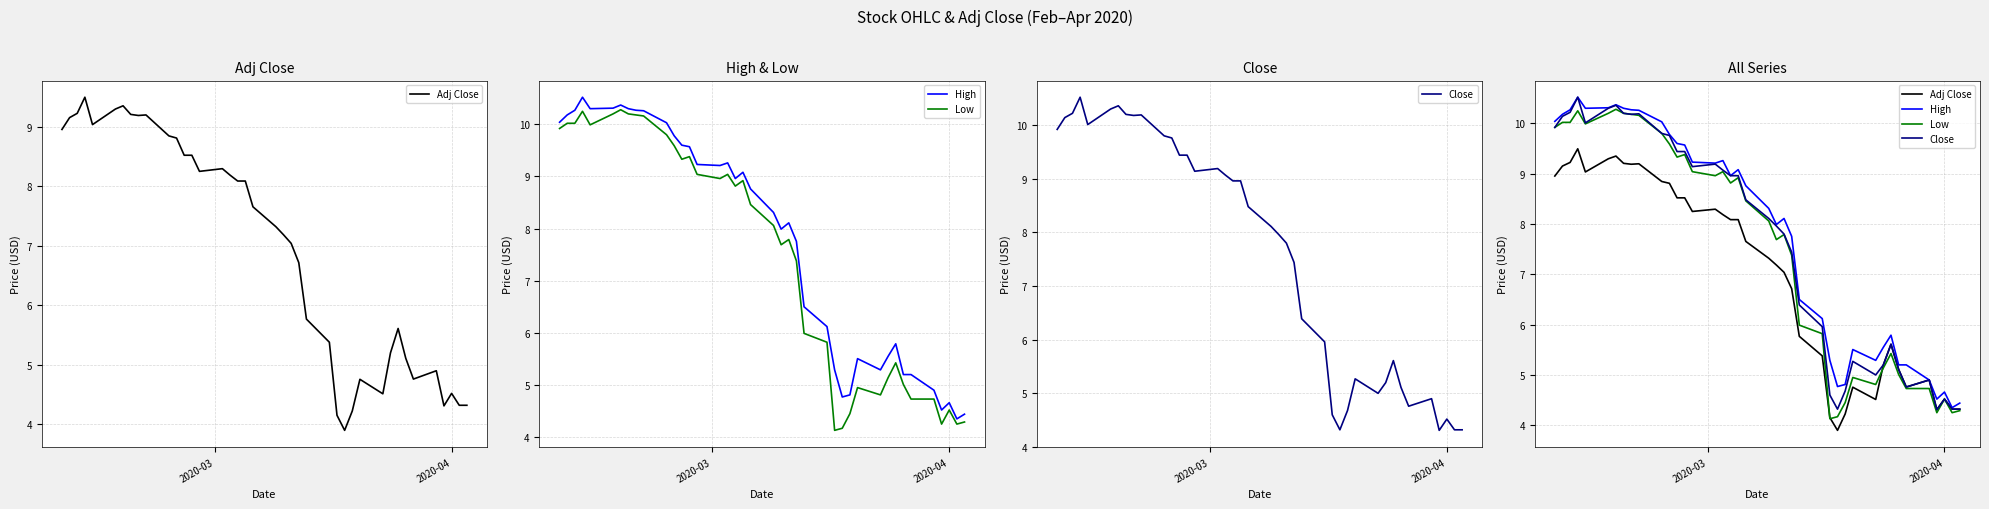

True or false: Close has a value of 4.1 at 4.

False